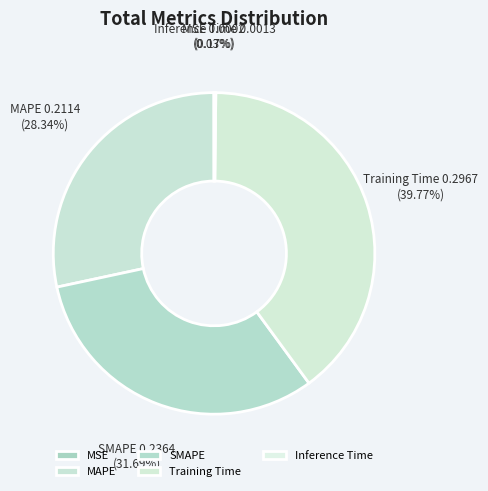

Is it true that MAPE is 35% of the pie?

False